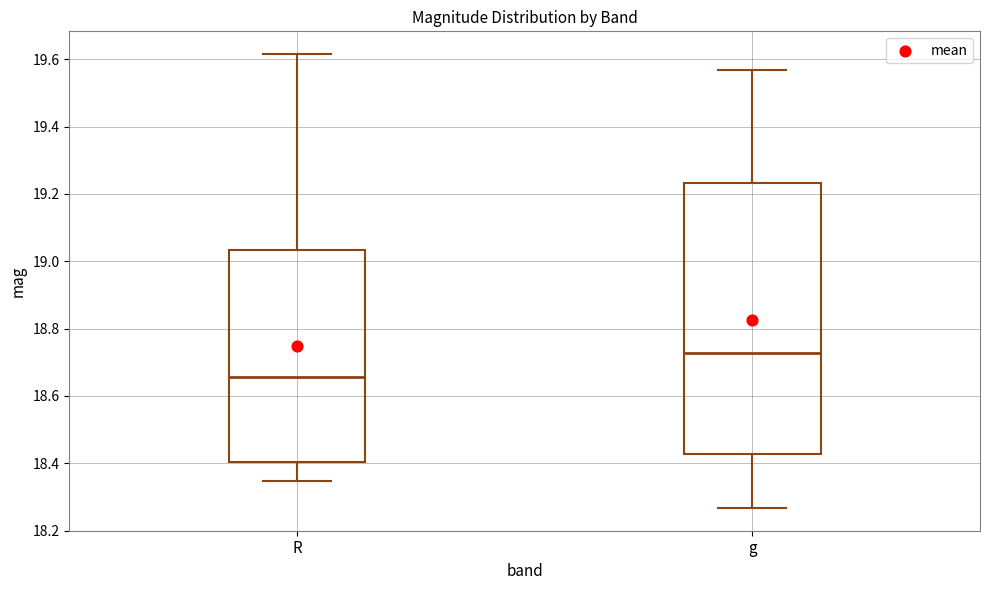

Reading left to right, transcribe this box plot: for each box, give where its median line is, the range the box spans, and where its two whiskers end, as read against the y-axis. The values are not printed on the chart, so give them approximately, as read against the axis.

R: median 18.66, box 18.40 to 19.04, whiskers 18.34 to 19.62
g: median 18.72, box 18.42 to 19.24, whiskers 18.26 to 19.56